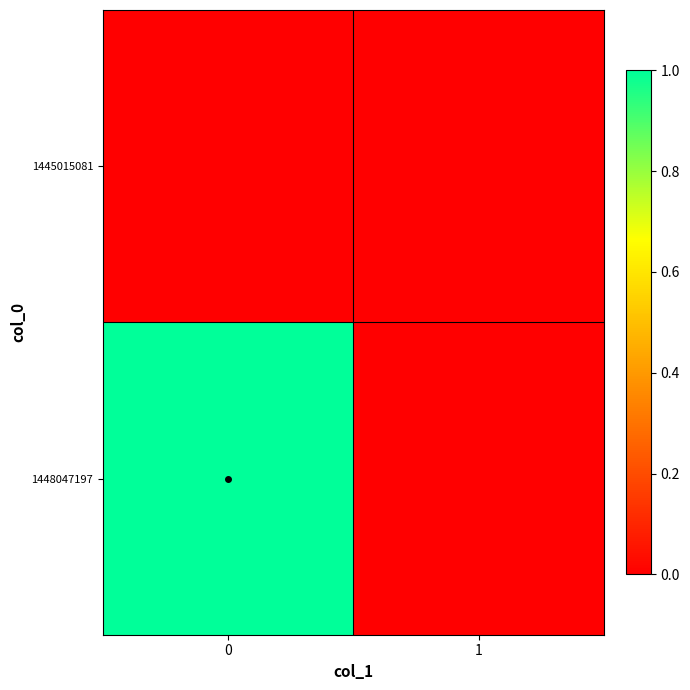

Reading left to right, what are all the values shown in this chart?

row_0: 0	0
row_1: 1	0